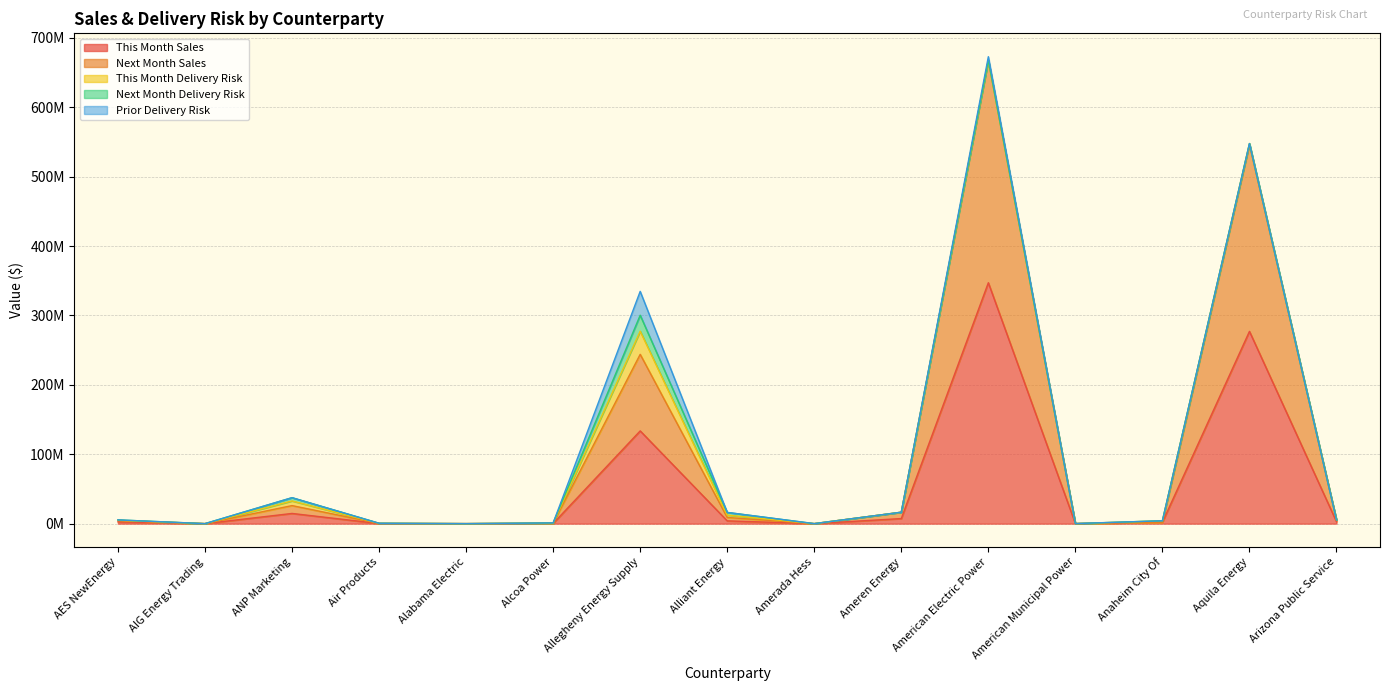

True or false: Next Month Sales has a value of 0 at Anaheim City Of.

True